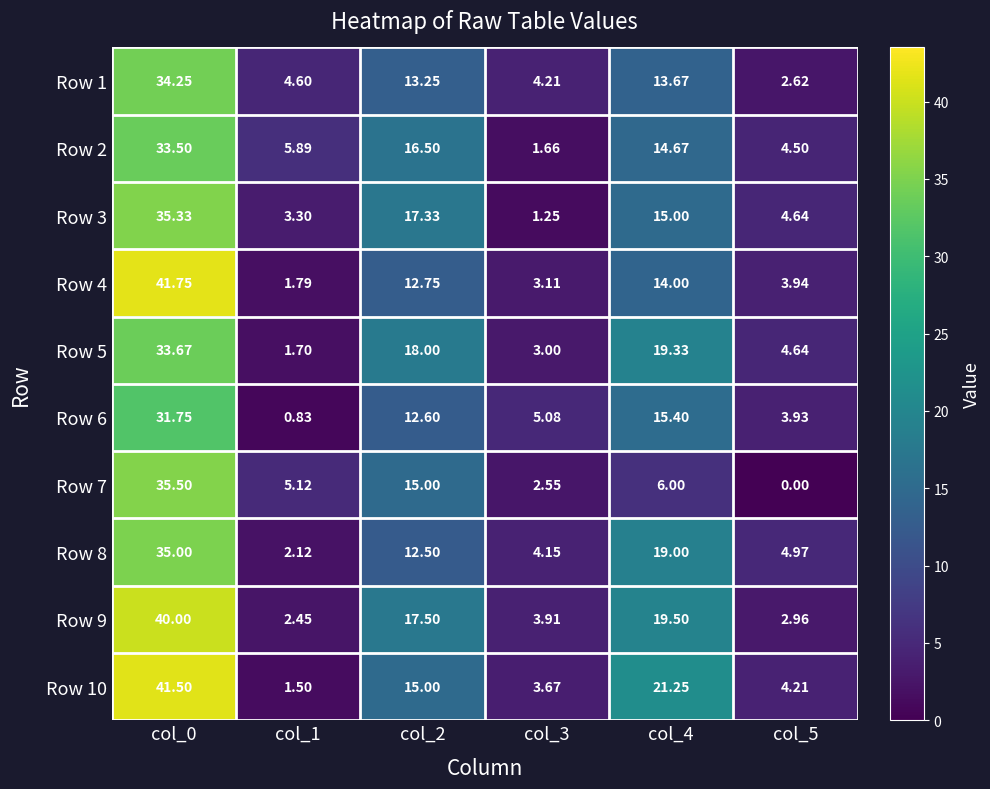

Is the value of Row 10 at col_3 greater than the value of Row 2 at col_3?

Yes